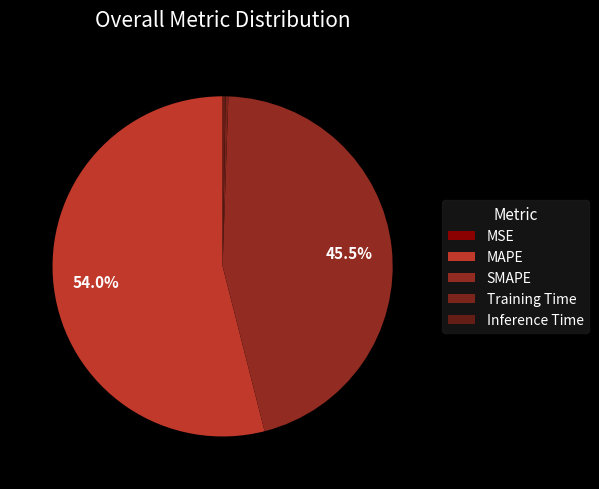

What is the largest slice in the pie chart?

MAPE